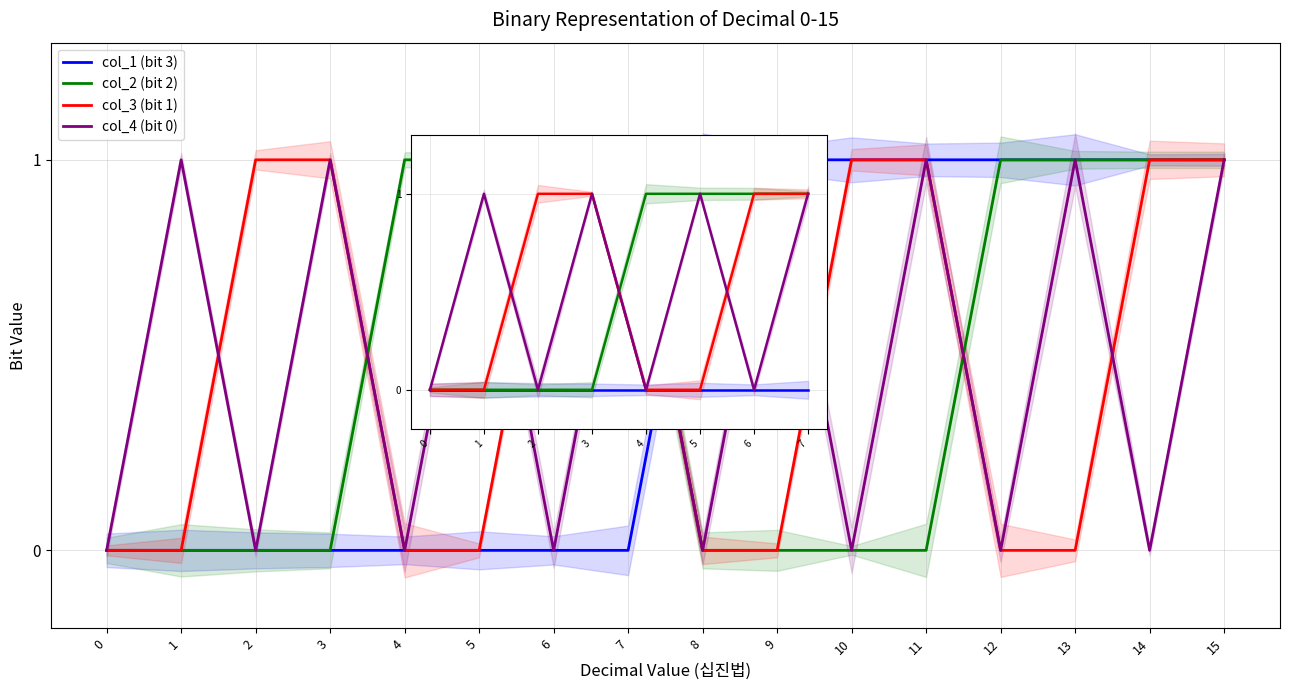

Is it true that col_3 (bit 1) equals 1 at 2?

True